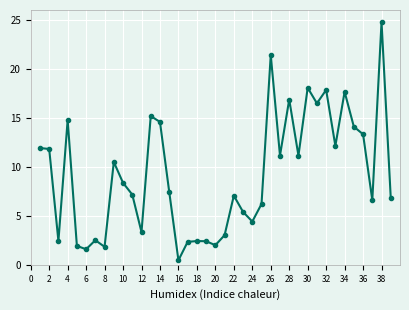

True or false: the data has more than 0 interior local peaks.

True